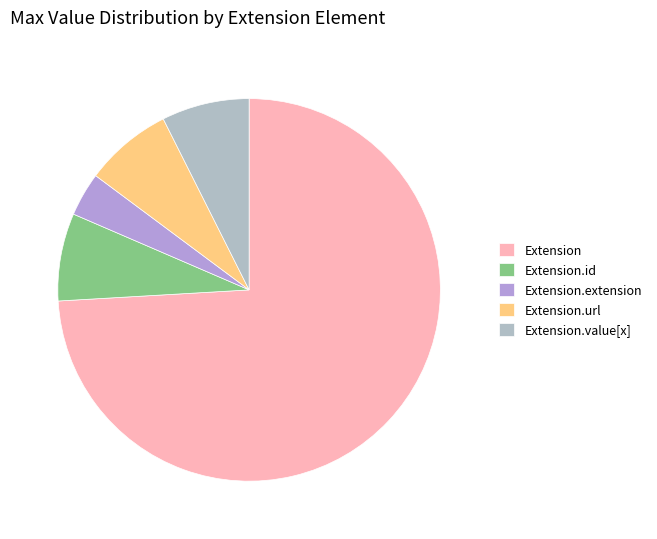

How many segments does this pie chart have?

5